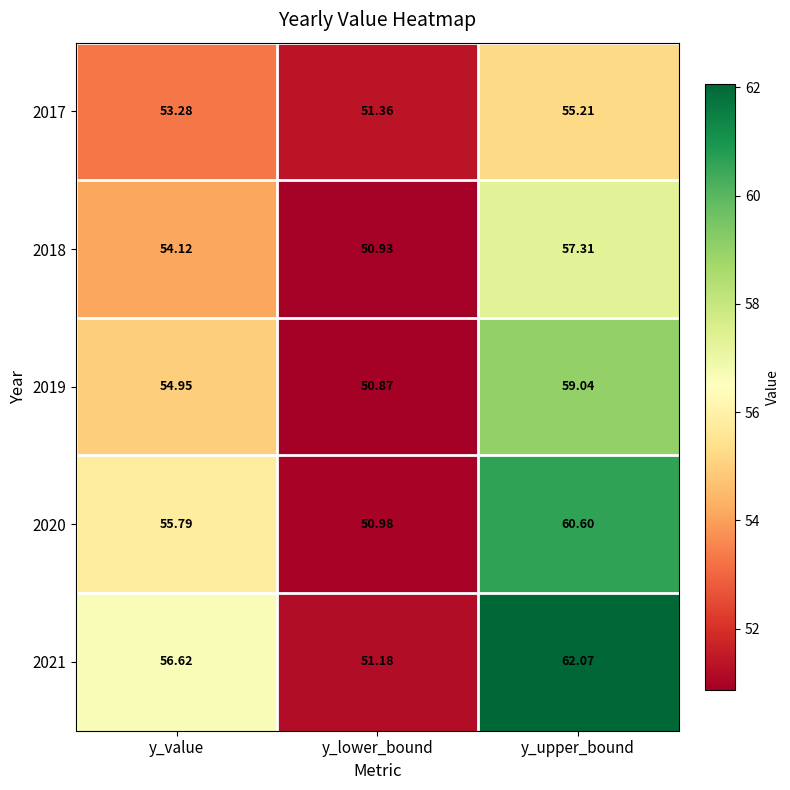

At which label does 2021 reach its peak?

y_upper_bound